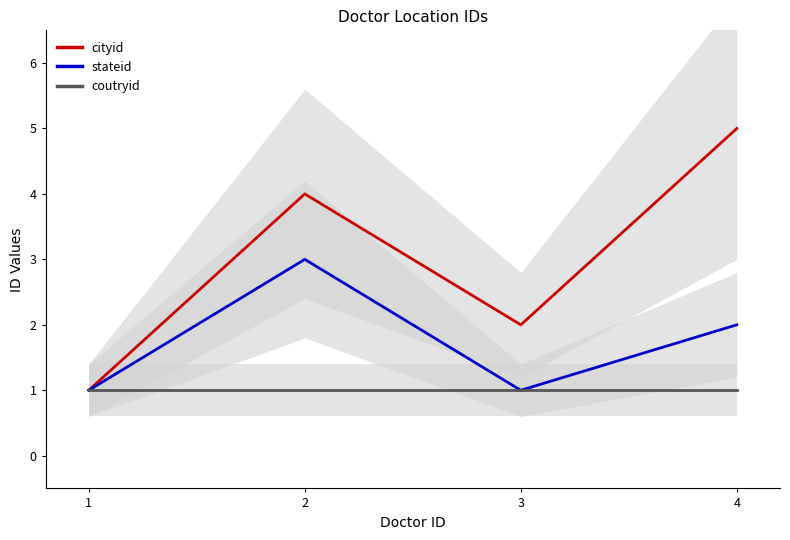

What are all the series names shown in the legend?

cityid, stateid, coutryid